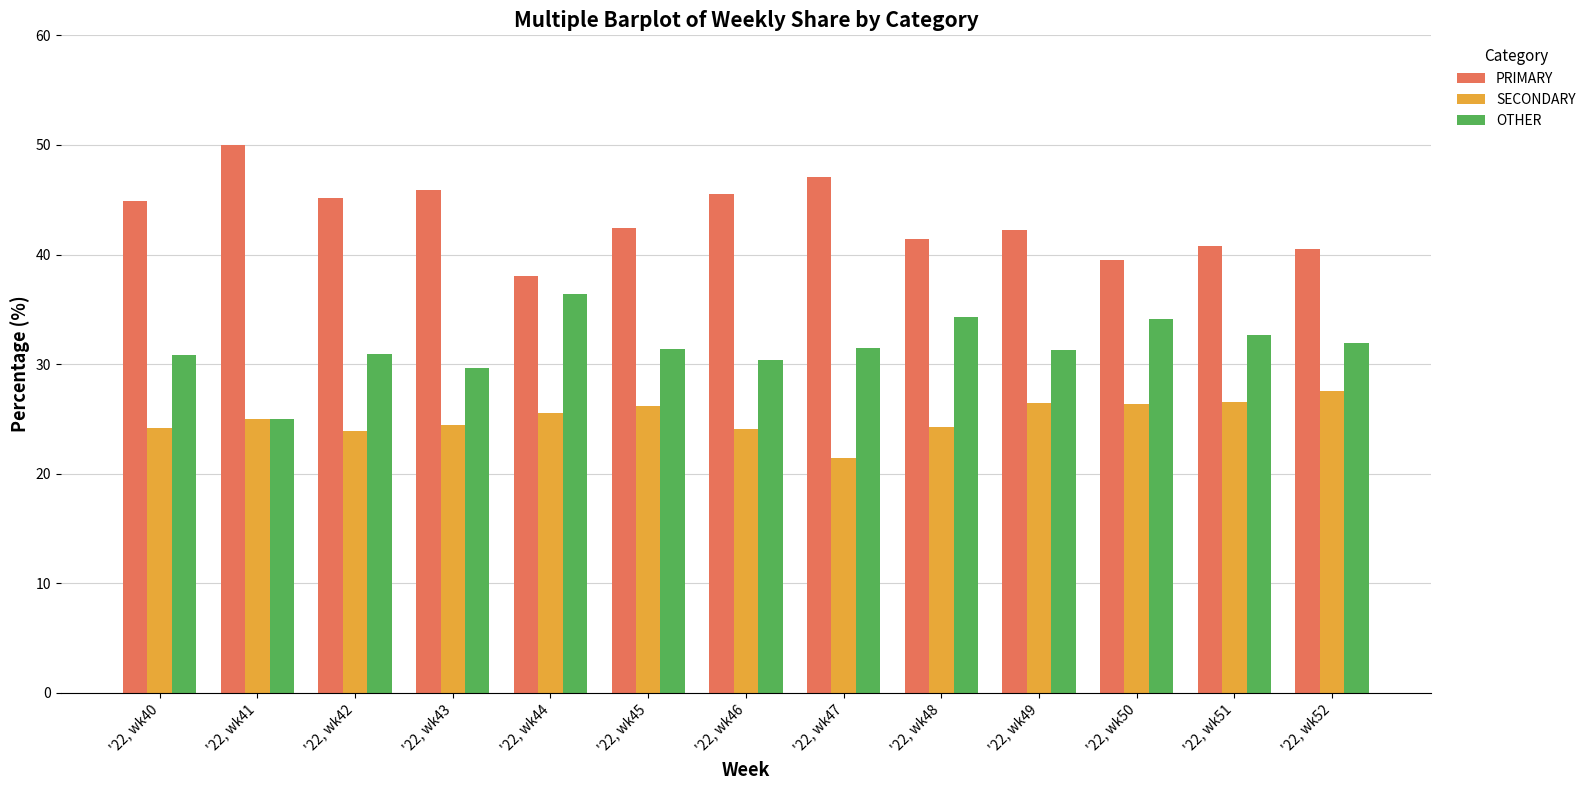

How many categories are shown in the chart?

13